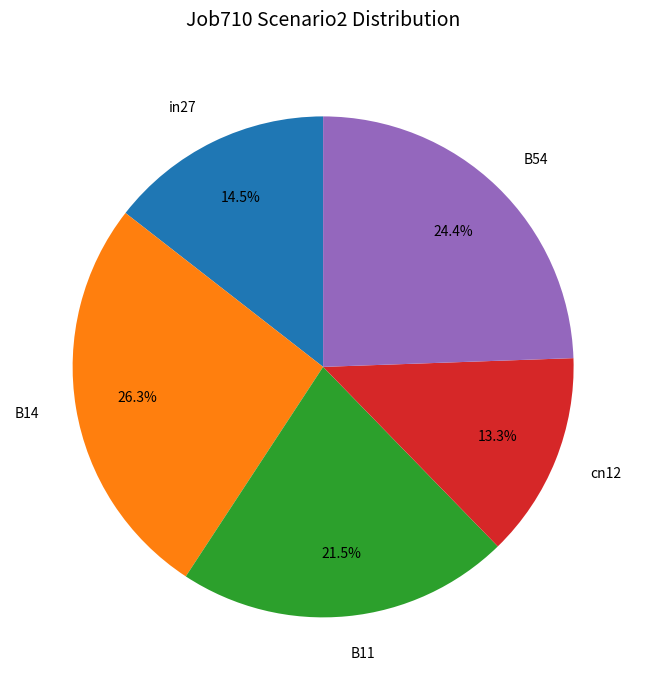

Between cn12 and B54, which is larger?

B54